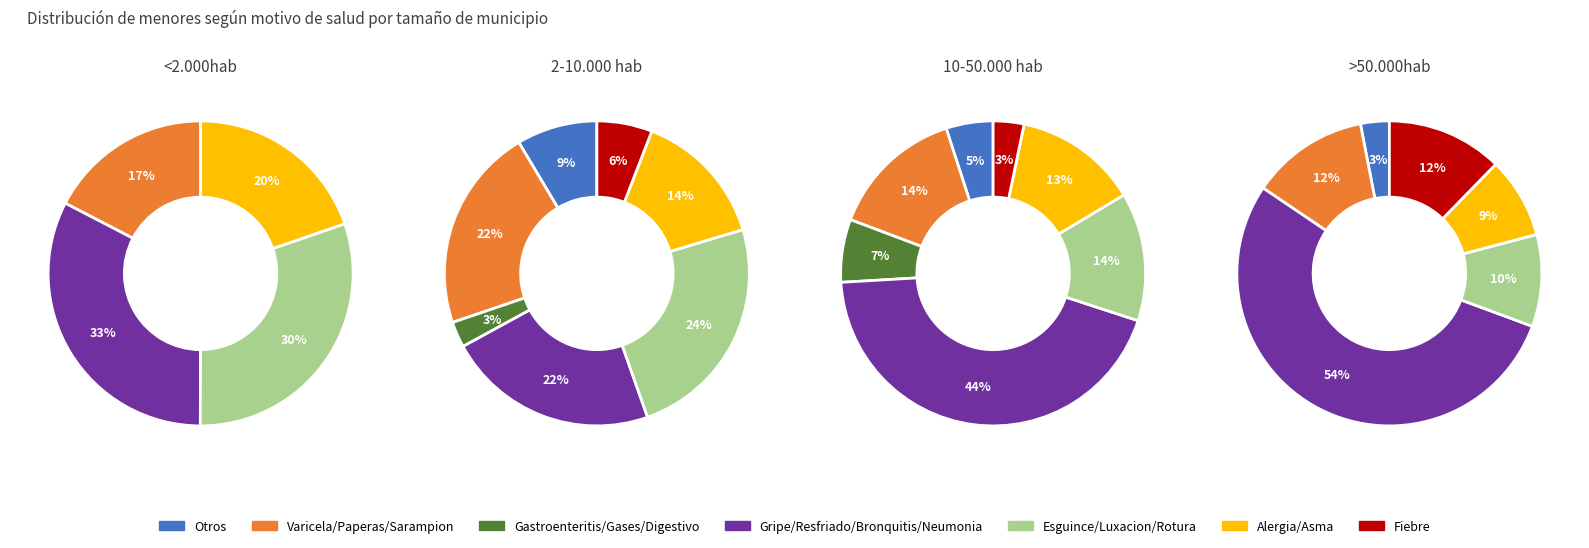

To the nearest percent, what is the combined percentage of Varicela/Paperas/Sarampion and Alergia/Asma?

37%